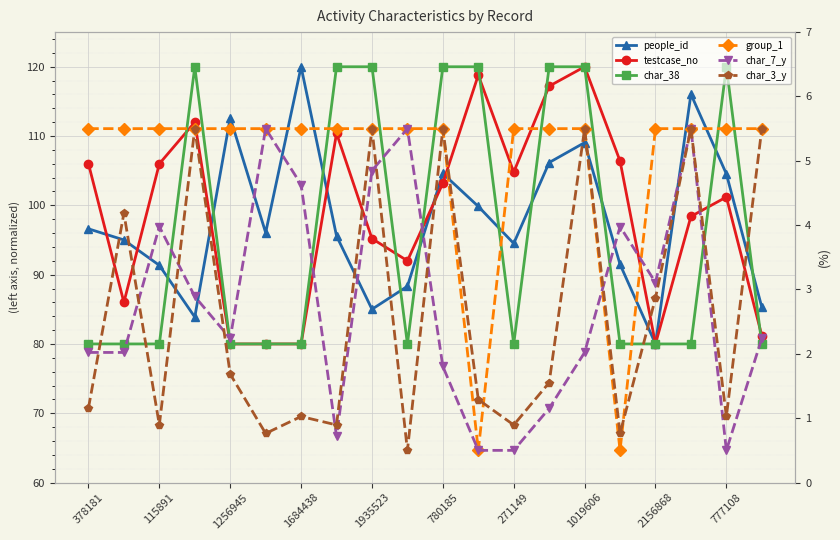

Between which two adjacent categories do char_3_y and group_1 first intersect?

11 and 12